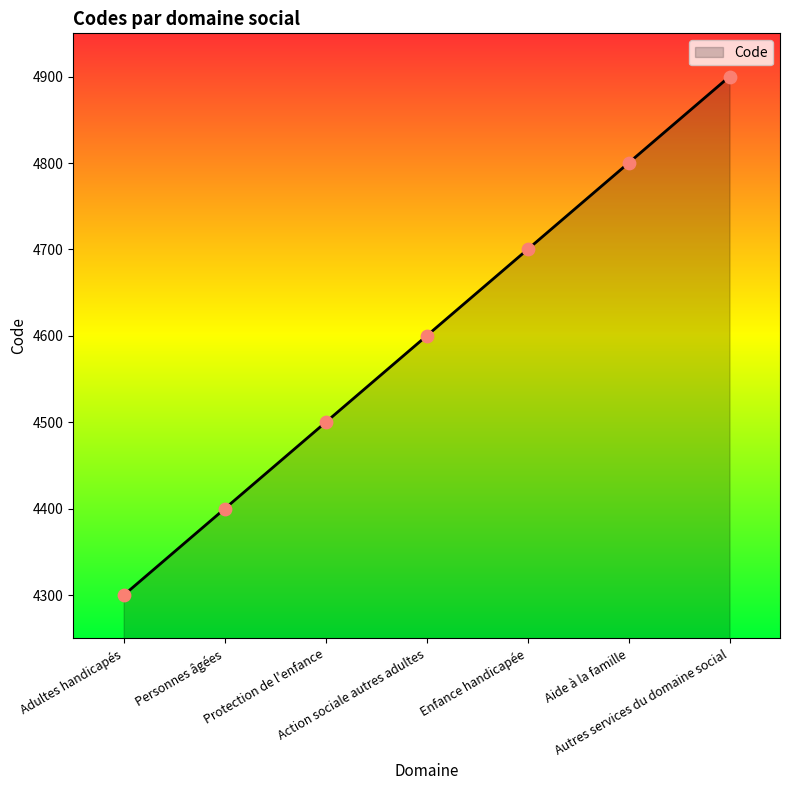

Approximately how many times larger is the value at Adultes handicapés compared to Personnes âgées?

1.0